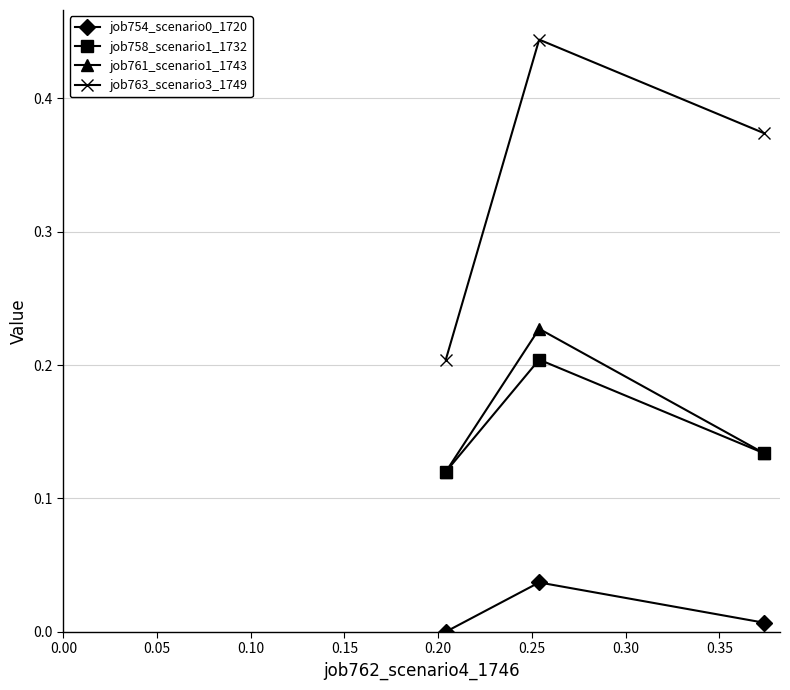

Is this an area chart (filled region under the line)?

No